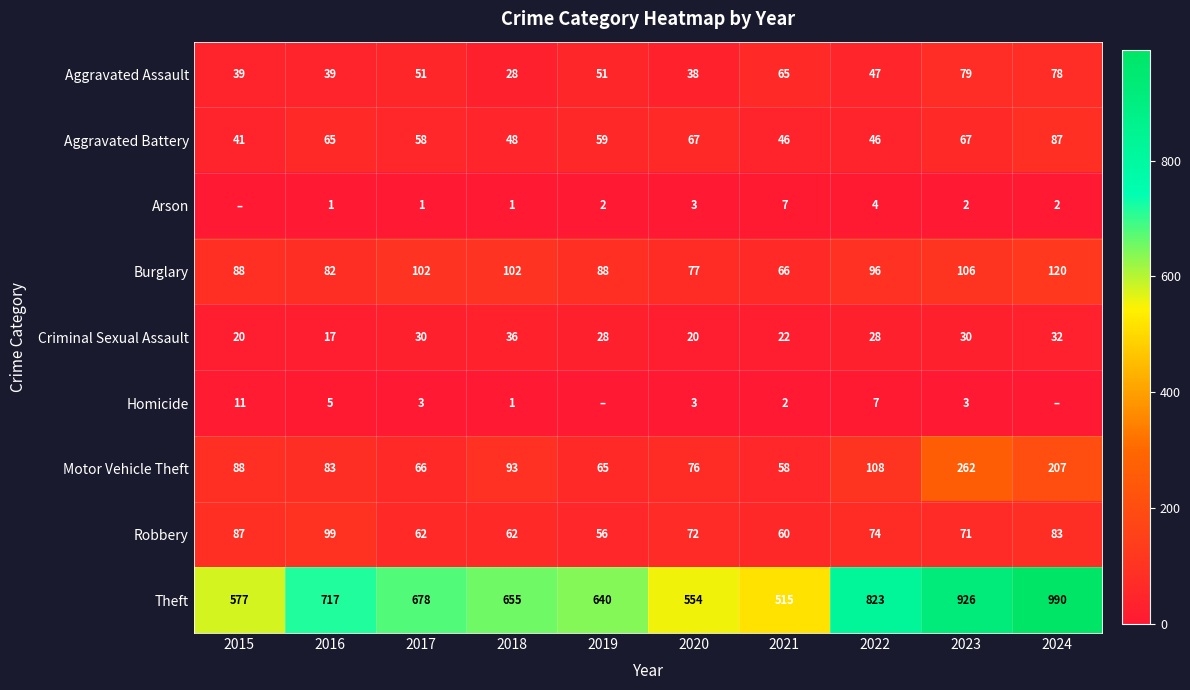

Which category has the lowest value across all series?

2015